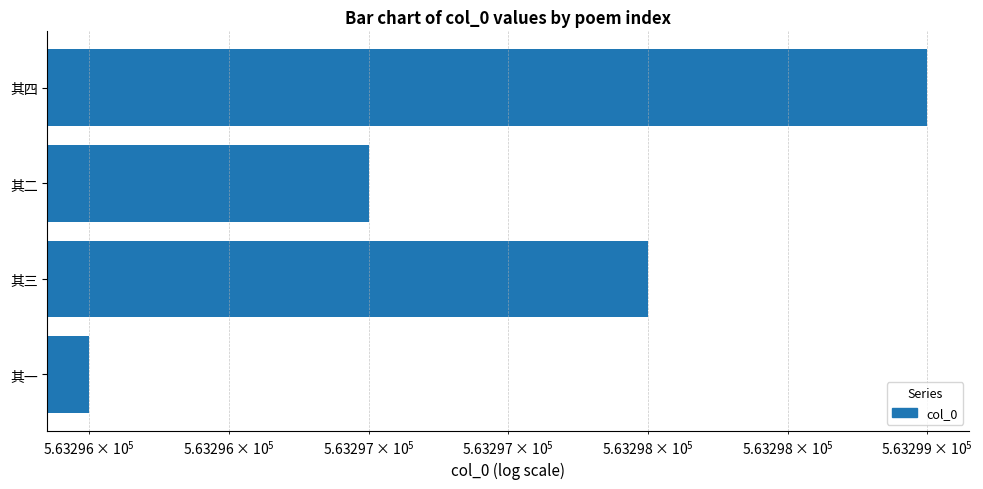

What is the sum of all values?

2253190